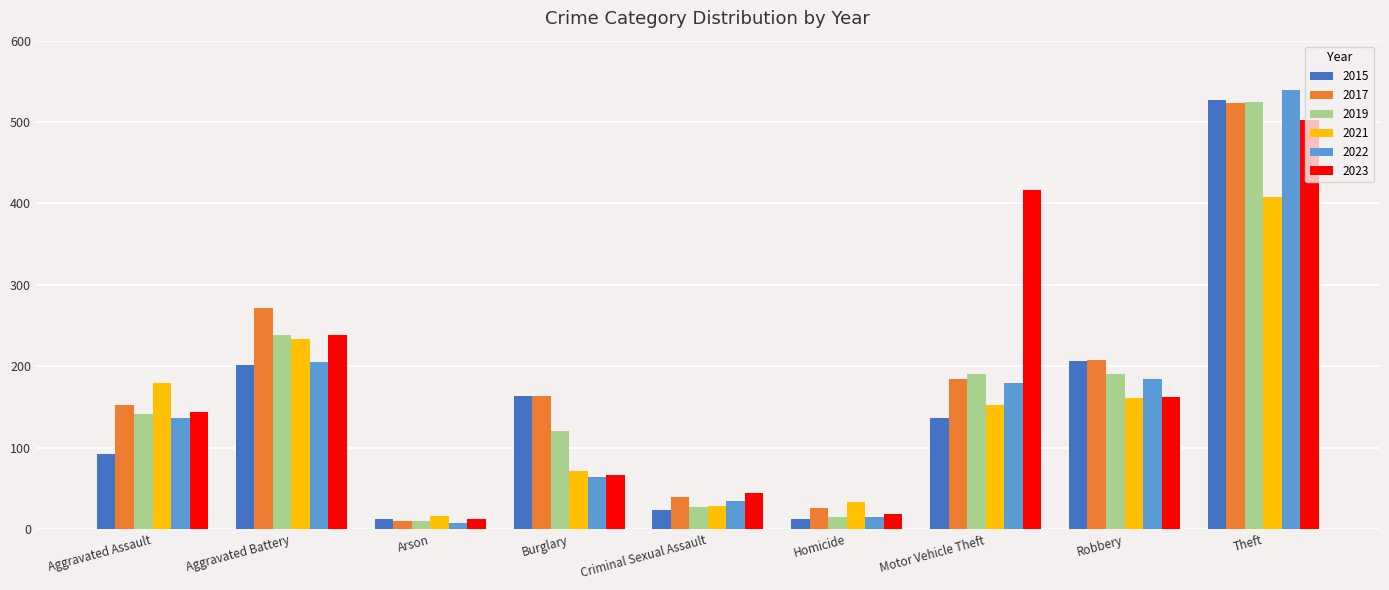

What is the difference between the maximum and second lowest values in the 2017 series?

498